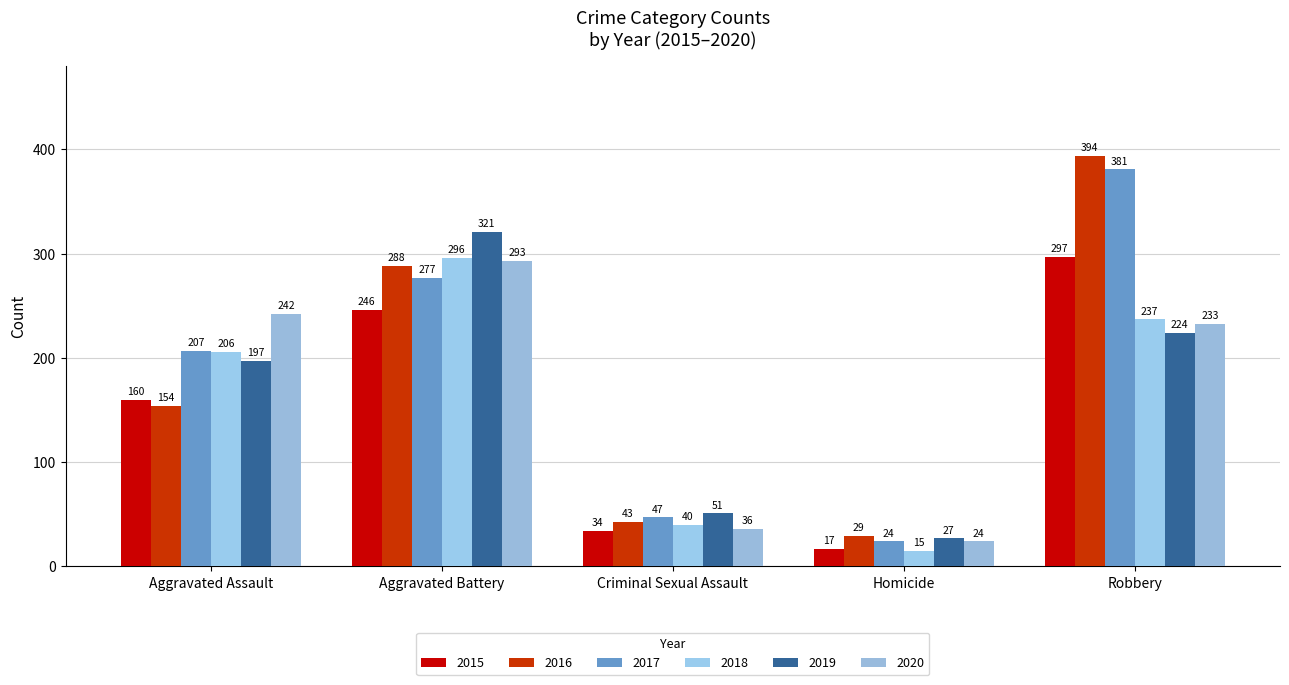

What is the approximate value of 2019 at Robbery, to the nearest 10?

220